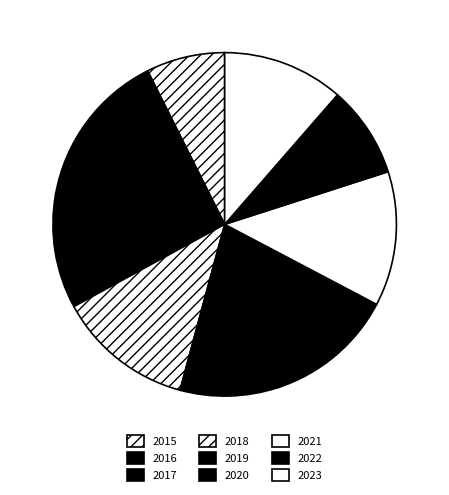

To the nearest percent, what is the difference between the largest and smallest slice percentages?

7%